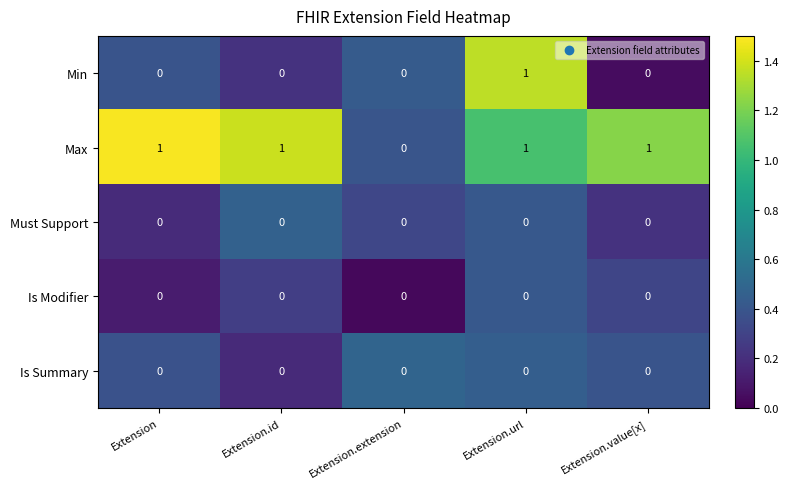

The Must Support series shows 0 at Extension. True or false?

True